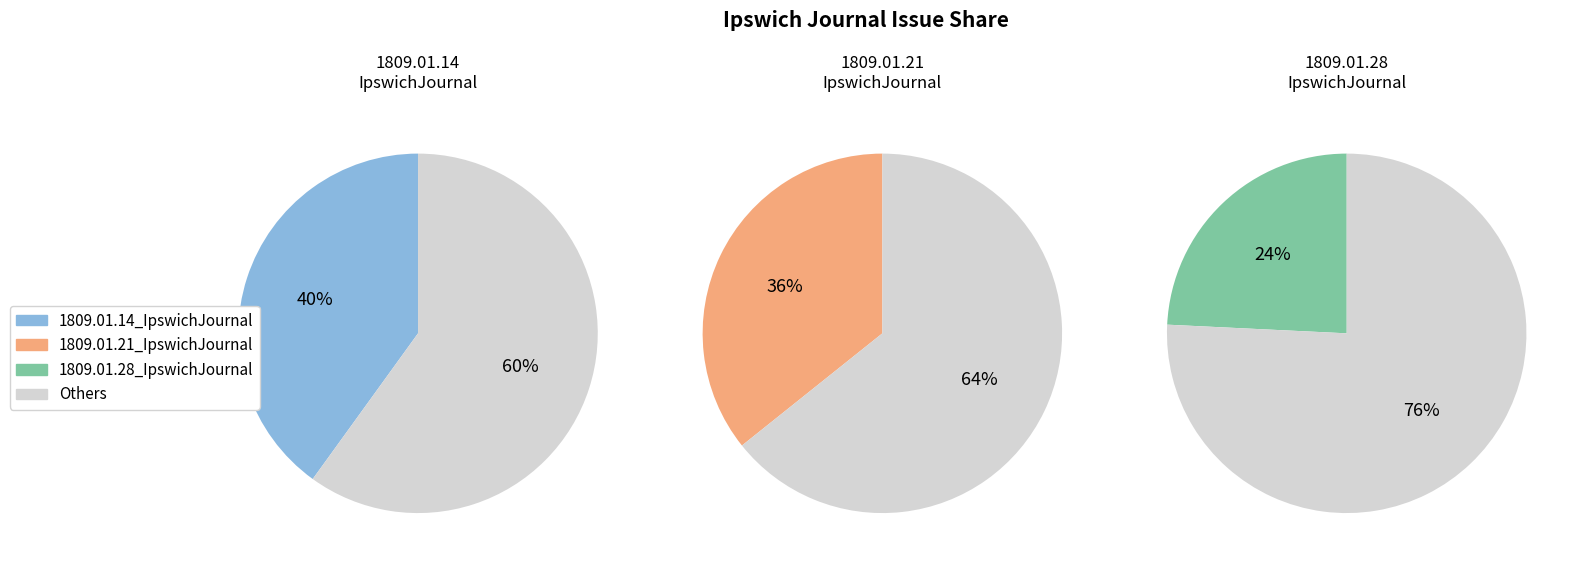

Which has a higher value, 1809.01.14_IpswichJournal or 1809.01.28_IpswichJournal?

1809.01.14_IpswichJournal